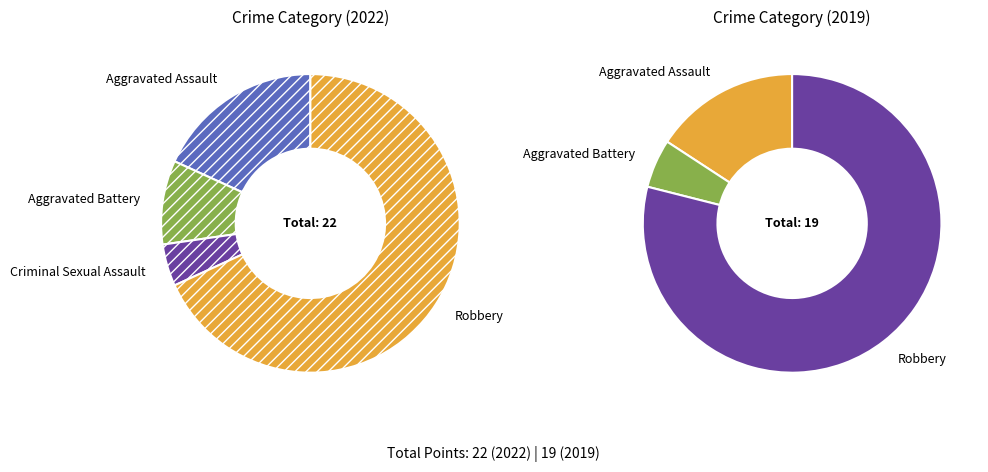

What is the change in value from Criminal Sexual Assault to Robbery?

+14